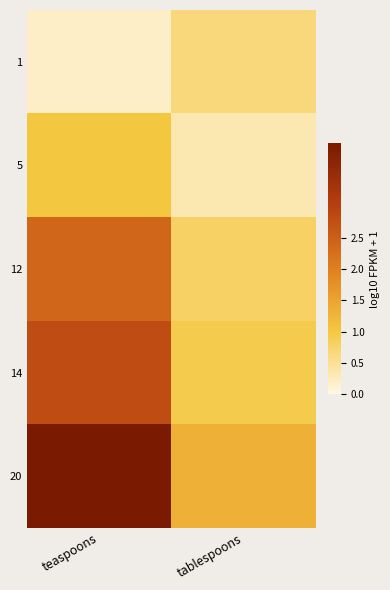

Reading right to left, list all the values displayed in this chart.

1: tablespoons=0.7	teaspoons=0.2
5: tablespoons=0.3	teaspoons=1.0
12: tablespoons=0.8	teaspoons=2.4
14: tablespoons=0.9	teaspoons=2.8
20: tablespoons=1.3	teaspoons=4.0